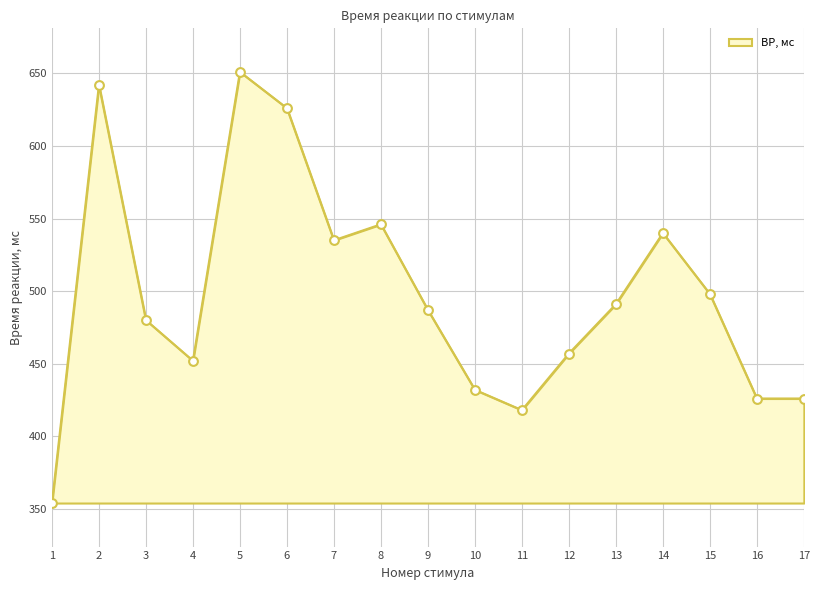

What is the change in value from 4 to 13?

+39